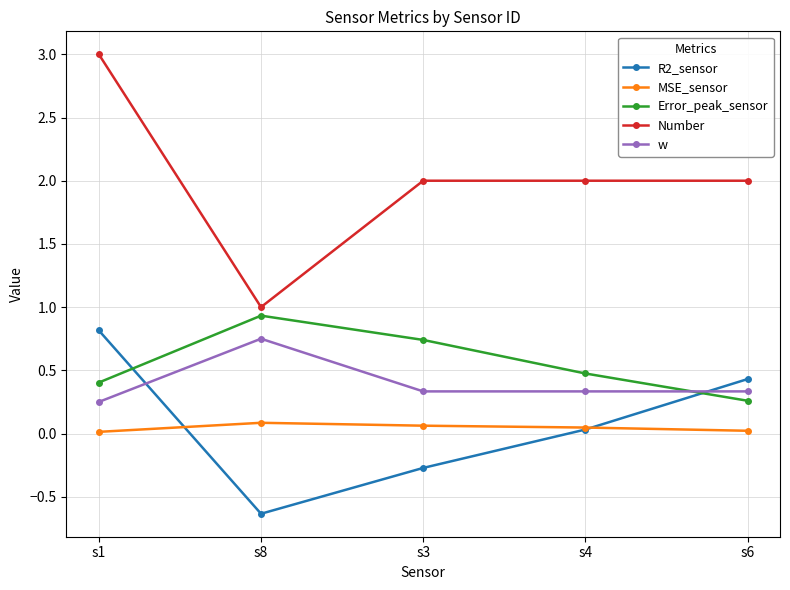

How many values in the R2_sensor series exceed 0?

3